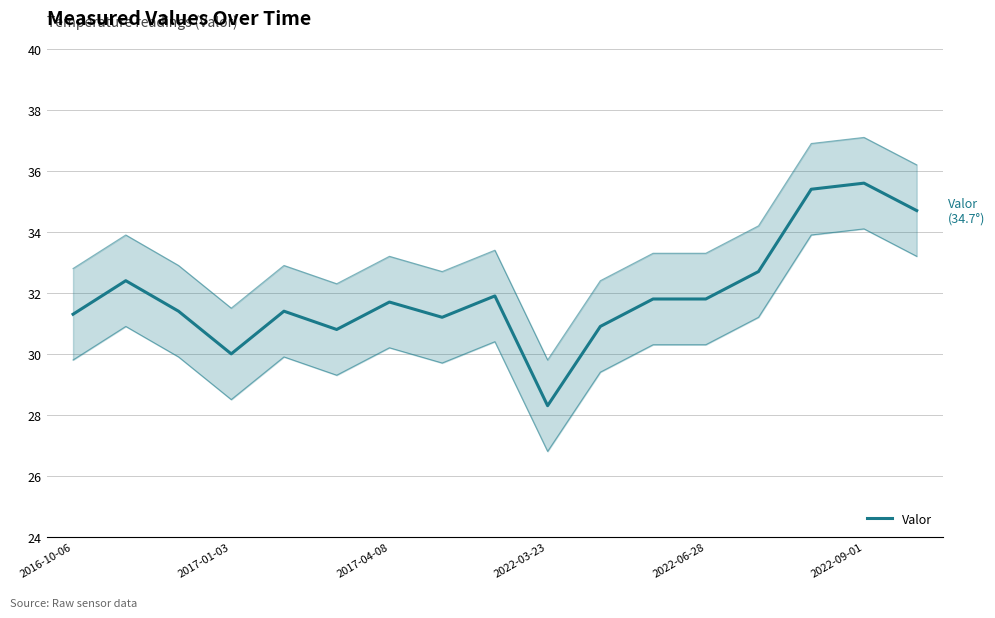

What is the difference between the maximum and minimum values?

7.3